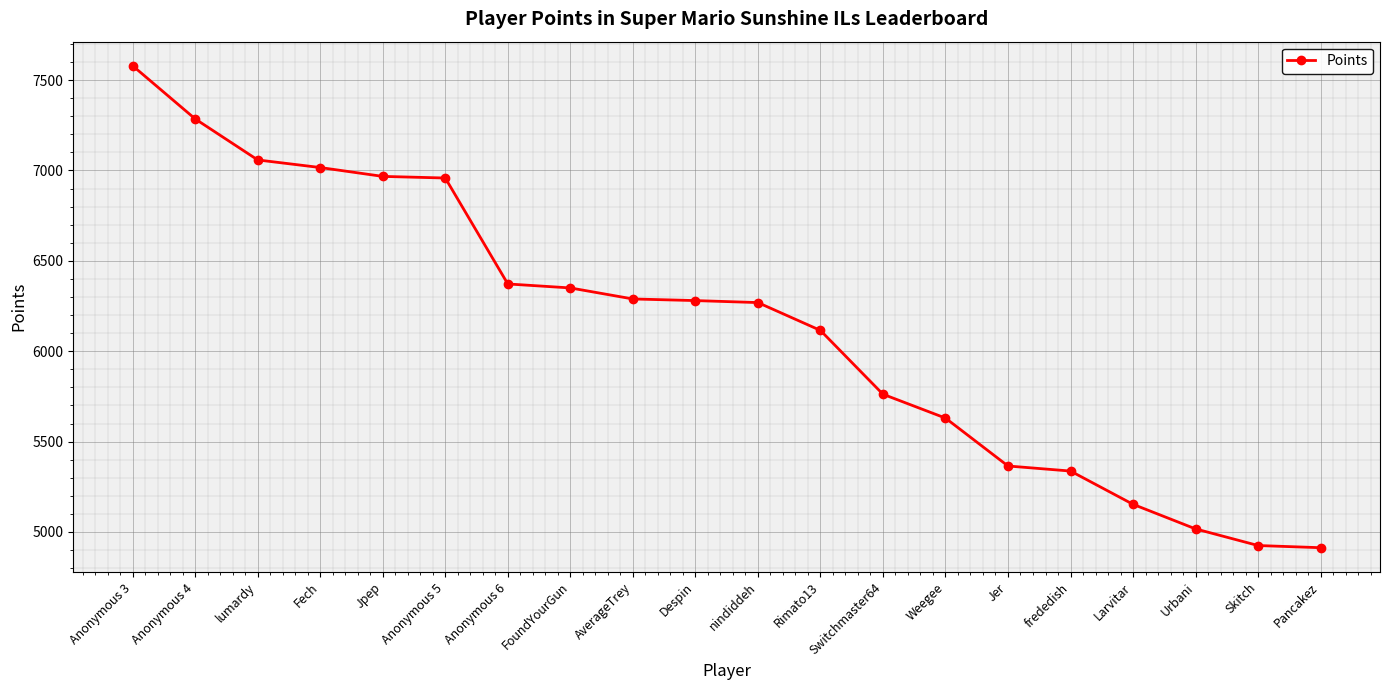

What is the change in value from Weegee to Skitch?

-705